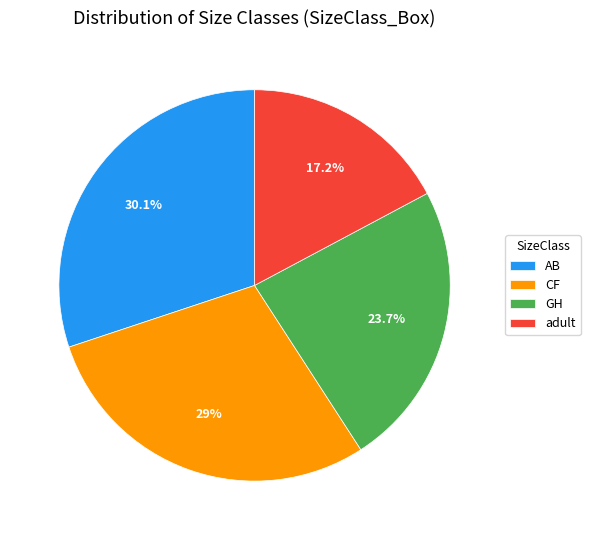

Does CF account for over 50% of the chart?

No